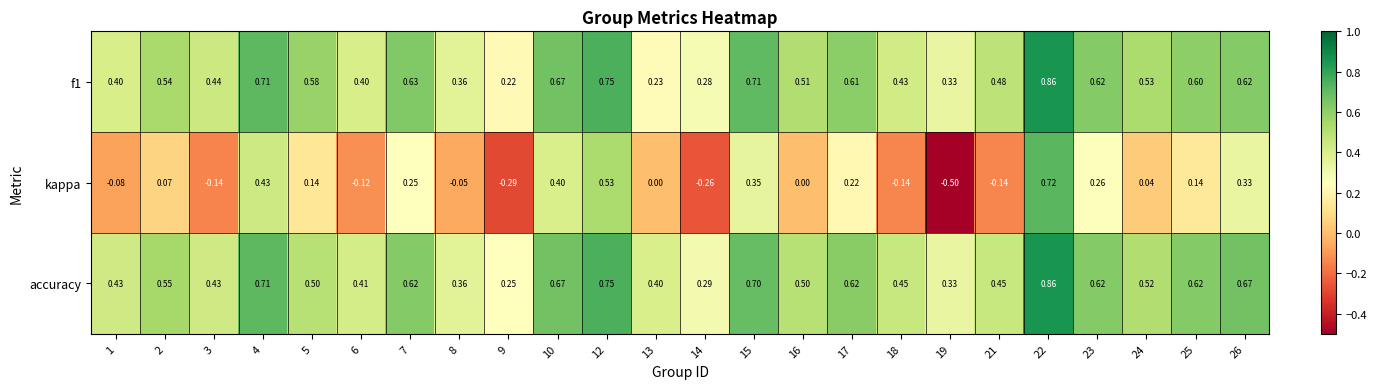

How many categories are shown in the chart?

24